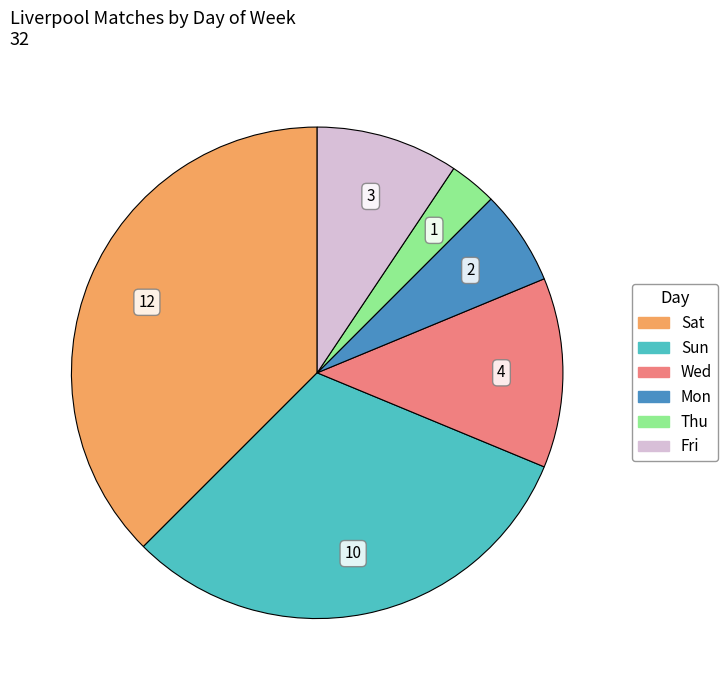

Is there a majority slice in this chart?

No